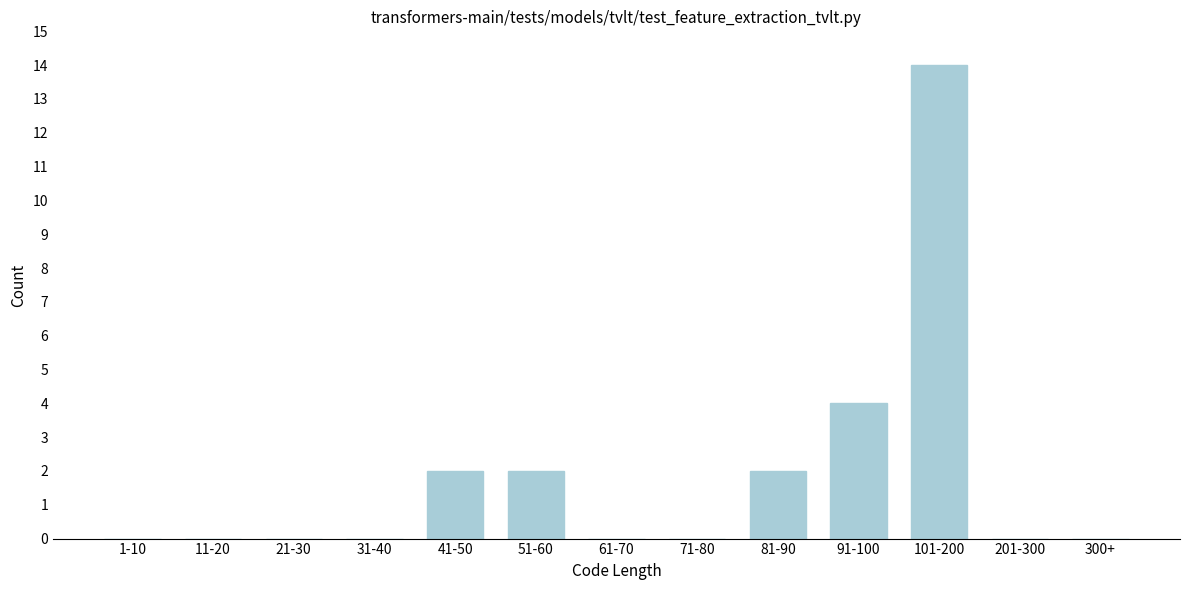

Reading right to left, what are all the values shown in this chart?

300+=0	201-300=0	101-200=14	91-100=4	81-90=2	71-80=0	61-70=0	51-60=2	41-50=2	31-40=0	21-30=0	11-20=0	1-10=0